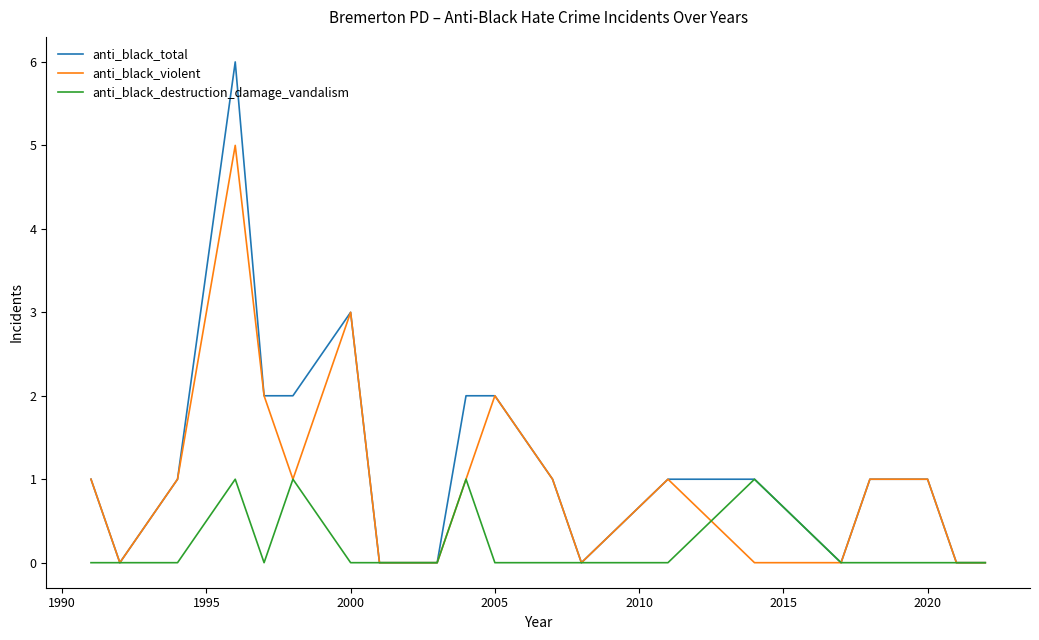

Which series has the largest range (max minus min)?

anti_black_total